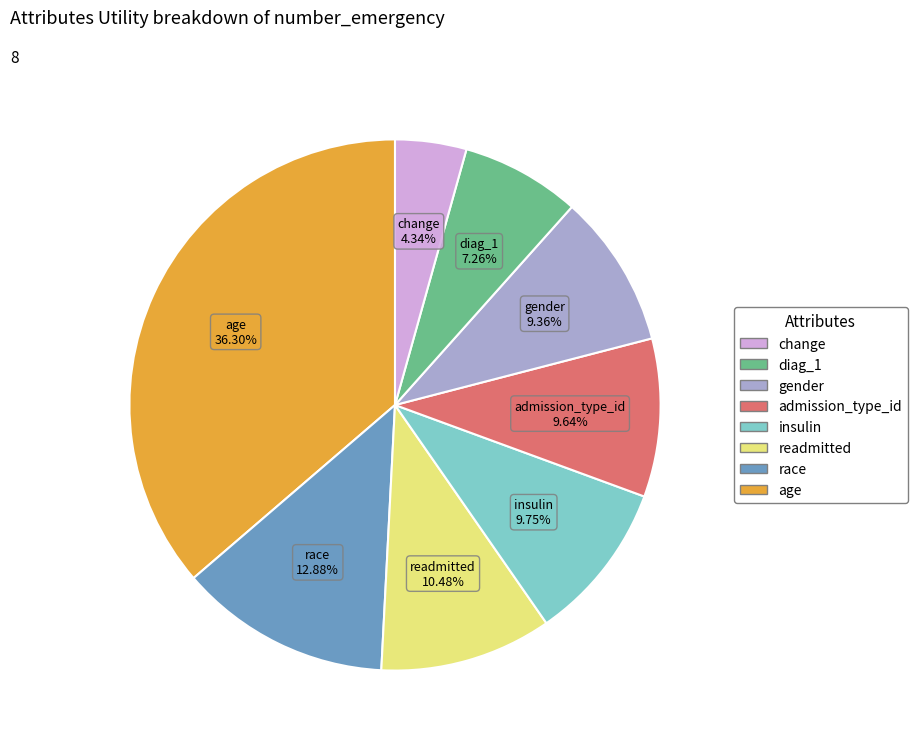

Is there a majority slice in this chart?

No